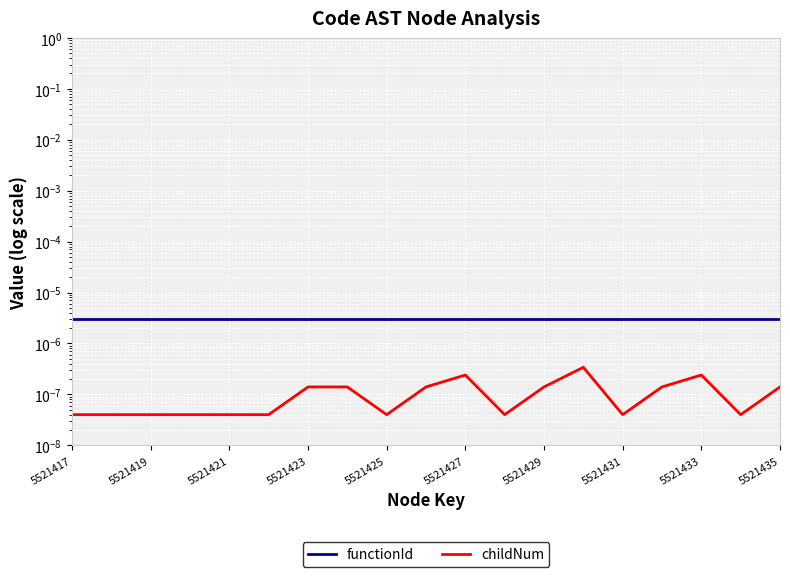

Which series has the largest total across all categories?

functionId